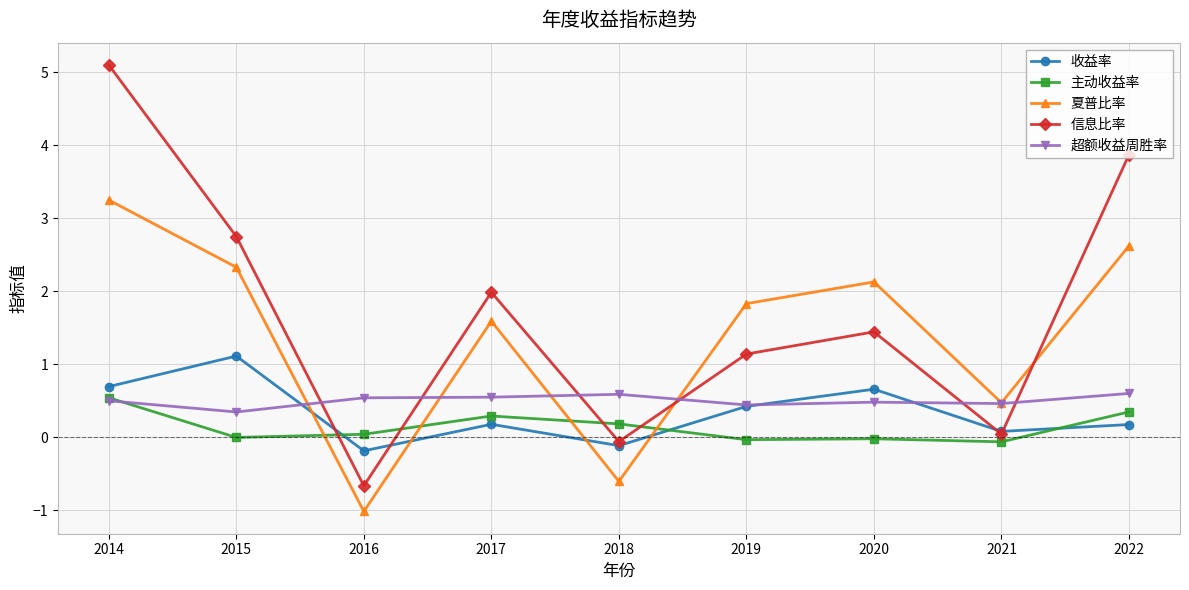

What is the average value of the 收益率 series?

0.3